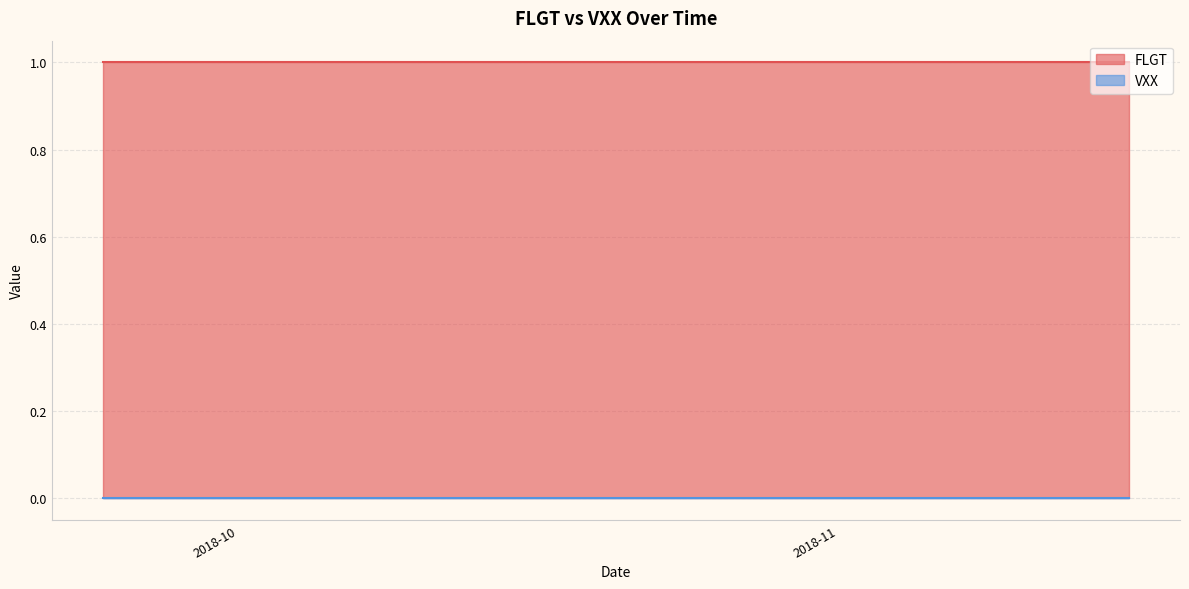

Reading left to right, transcribe all the data shown in this chart.

FLGT: 0=1	1=1	2=1	3=1	4=1	5=1	6=1	7=1	8=1	9=1	10=1	11=1	12=1	13=1	14=1	15=1	16=1	17=1	18=1	19=1	20=1	21=1	22=1	23=1	24=1	25=1	26=1	27=1	28=1	29=1	30=1	31=1	32=1	33=1	34=1	35=1	36=1	37=1	38=1	39=1
VXX: 0=0	1=0	2=0	3=0	4=0	5=0	6=0	7=0	8=0	9=0	10=0	11=0	12=0	13=0	14=0	15=0	16=0	17=0	18=0	19=0	20=0	21=0	22=0	23=0	24=0	25=0	26=0	27=0	28=0	29=0	30=0	31=0	32=0	33=0	34=0	35=0	36=0	37=0	38=0	39=0